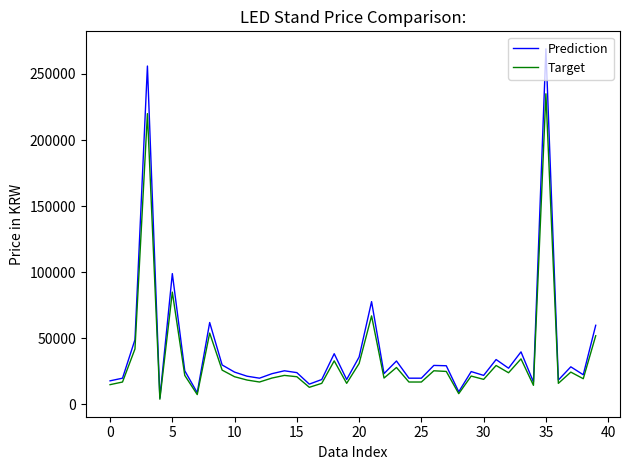

What is the highest value of the Prediction series?

269000